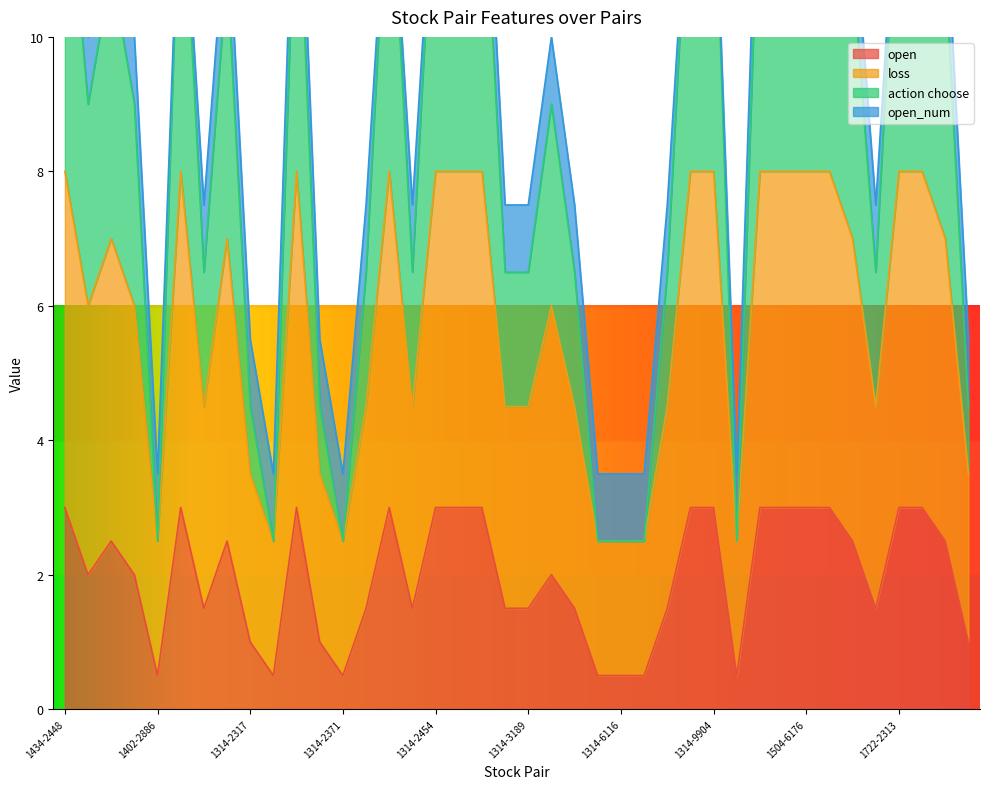

What is the lowest value of the open series?

0.5